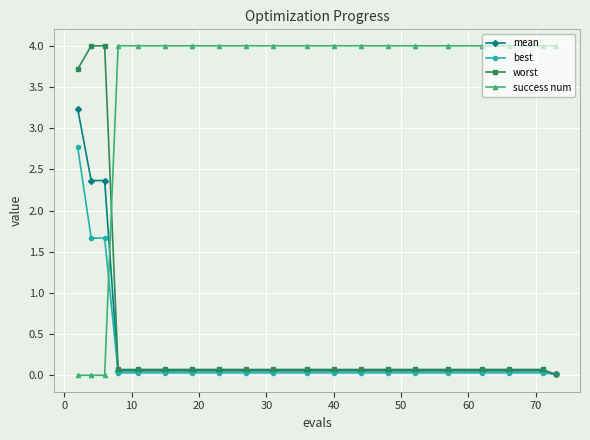

What is the highest value of the mean series?

3.2